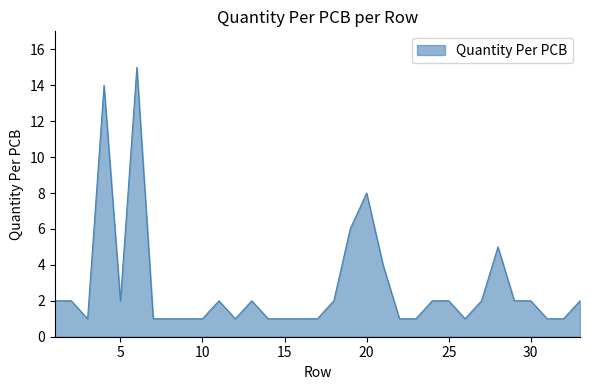

What is the difference between the maximum and minimum values?

14